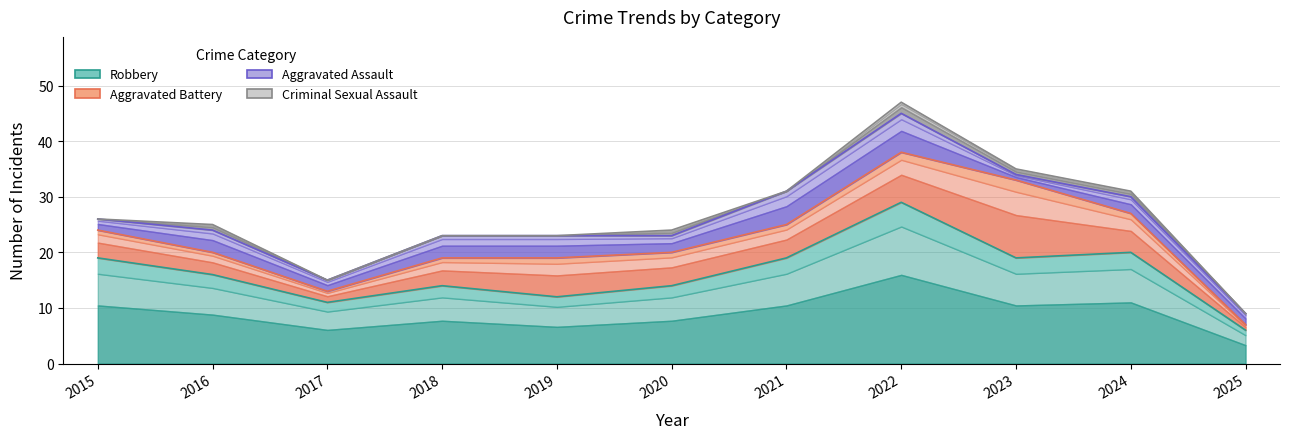

At how many categories does at least one series exceed 45?

1